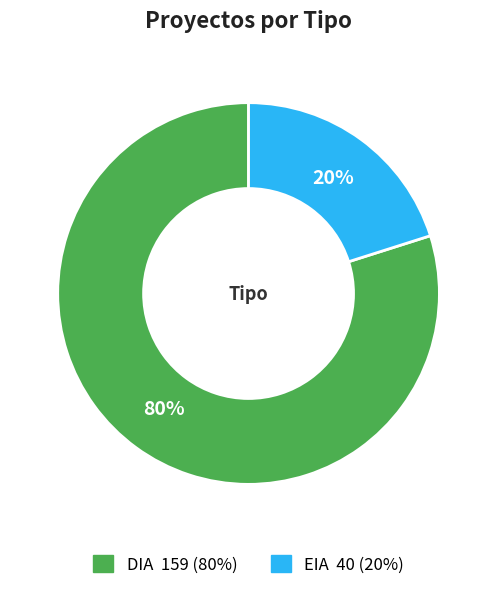

Between DIA and EIA, which is larger?

DIA